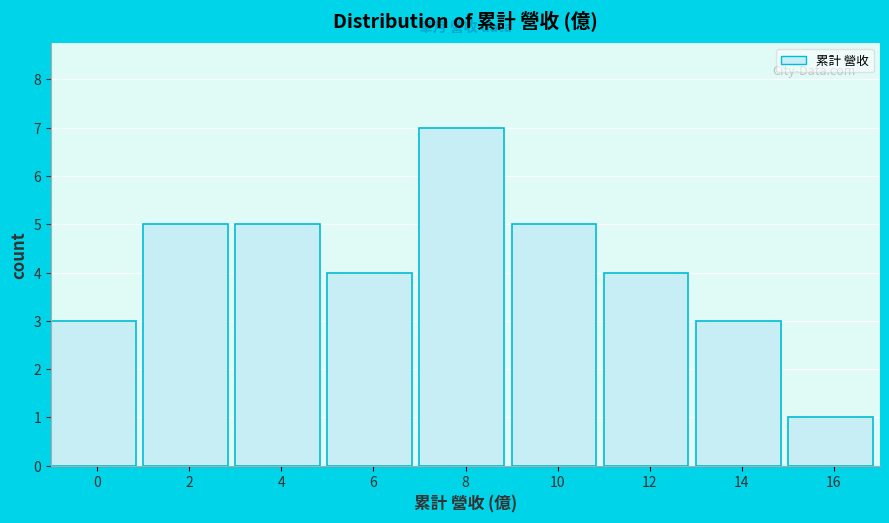

Reading left to right, what are all the values shown in this chart?

3	5	5	4	7	5	4	3	1